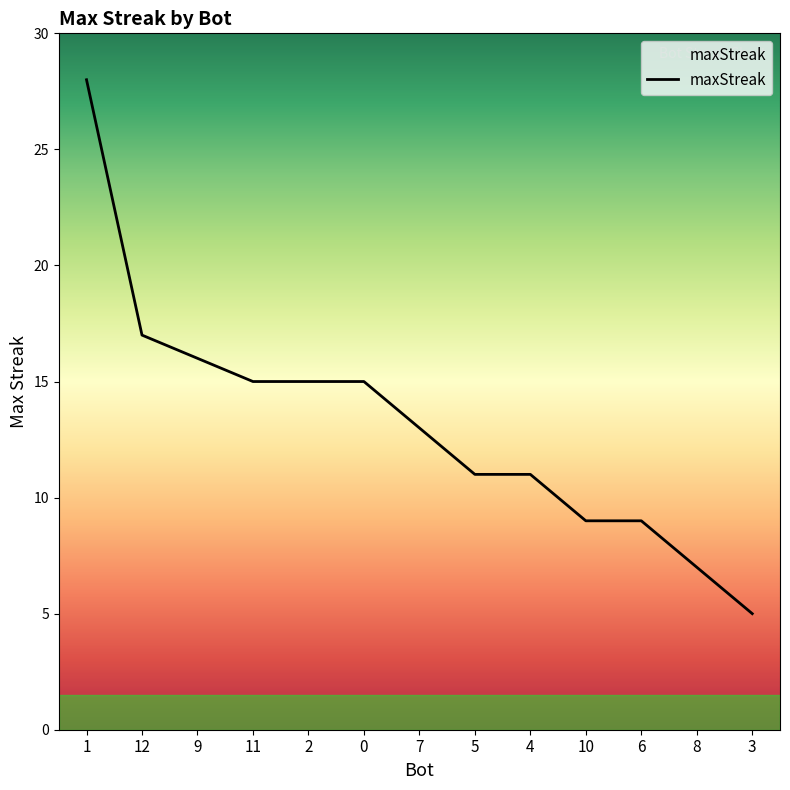

At which category does the chart reach its minimum across all series?

3